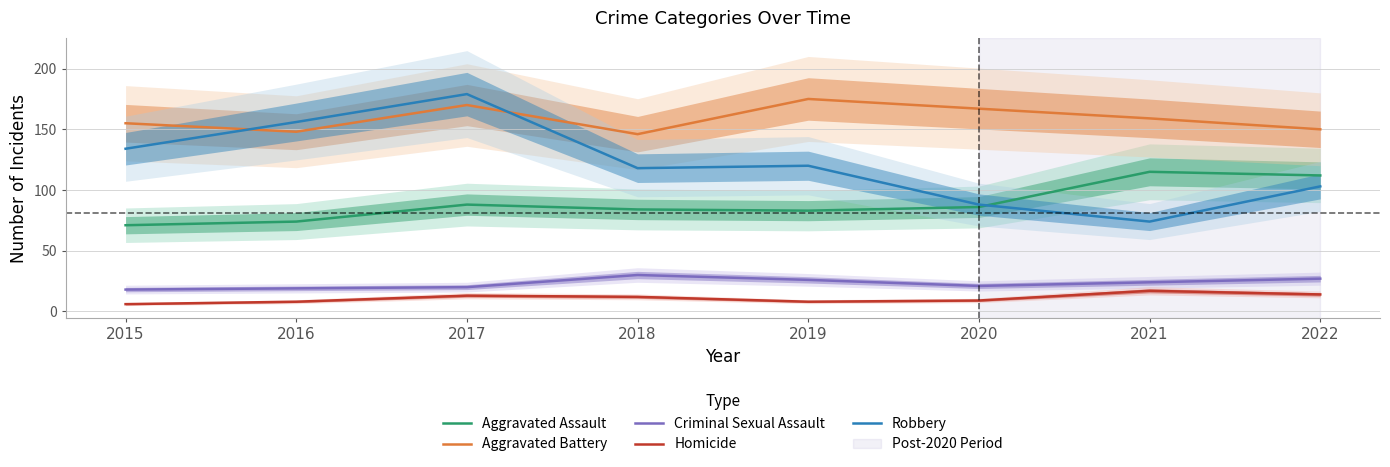

True or false: Aggravated Battery has a value of 52 at 2022.

False